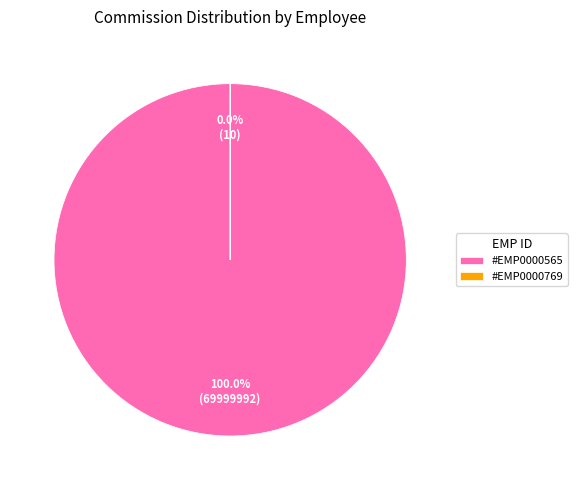

Rank the categories by value from highest to lowest.

#EMP0000565, #EMP0000769